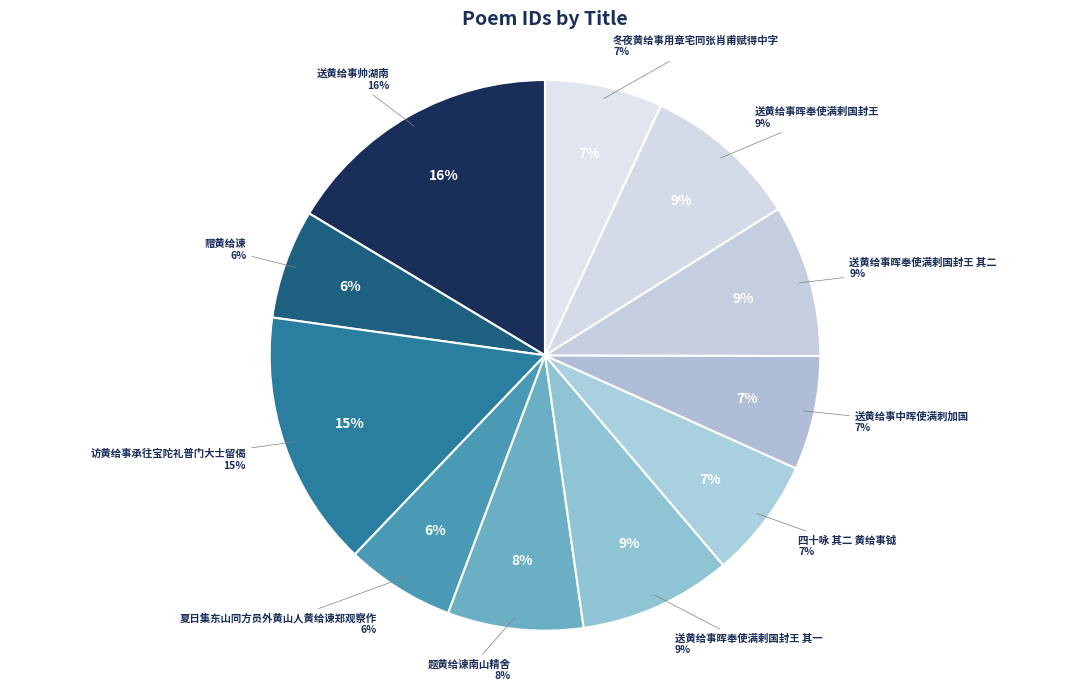

Rank the categories by value from lowest to highest.

夏日集东山同方员外黄山人黄给谏郑观察作, 赠黄给谏, 送黄给事中晖使满刺加国, 冬夜黄给事用章宅同张肖甫赋得中字, 四十咏 其二 黄给事钺, 题黄给谏南山精舍, 送黄给事晖奉使满剌国封王 其一, 送黄给事晖奉使满剌国封王 其二, 送黄给事晖奉使满剌国封王, 访黄给事承往宝陀礼普门大士留偈, 送黄给事帅湖南